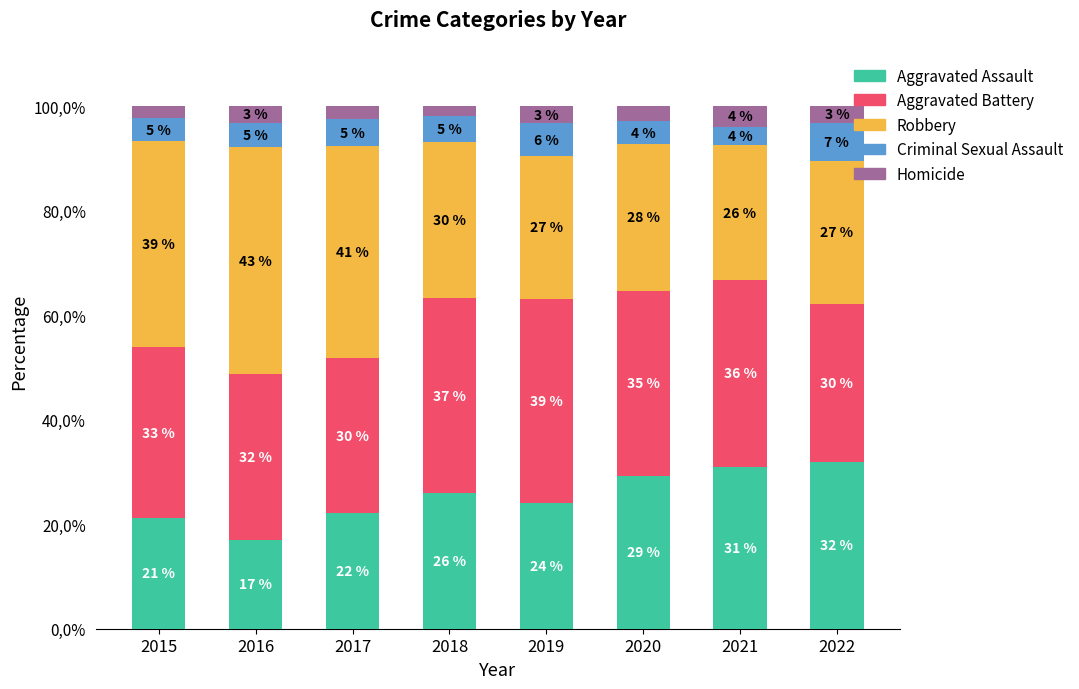

True or false: Robbery has a value of 45.3 at 2021.

False